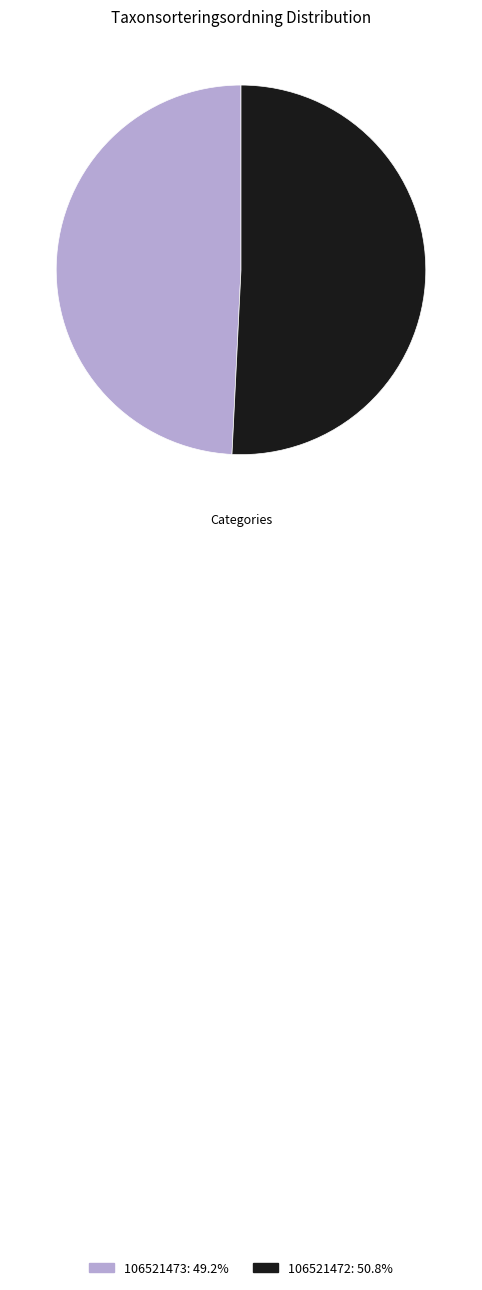

Is 106521472 the majority of the pie?

Yes